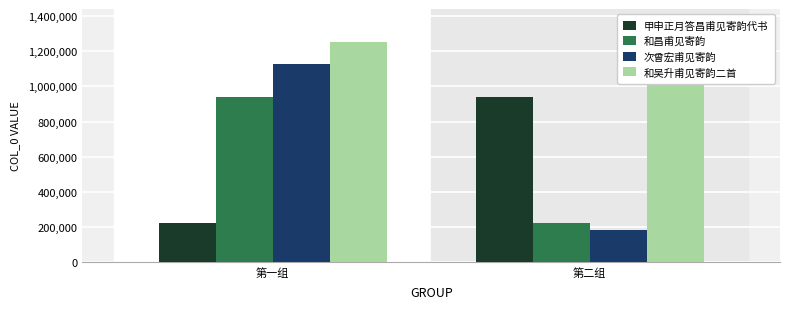

Reading right to left, list all the values displayed in this chart.

甲申正月答昌甫见寄韵代书: 第二组=939125	第一组=222609
和昌甫见寄韵: 第二组=222724	第一组=938962
次曾宏甫见寄韵: 第二组=184896	第一组=1127635
和吴升甫见寄韵二首: 第二组=1242445	第一组=1252914